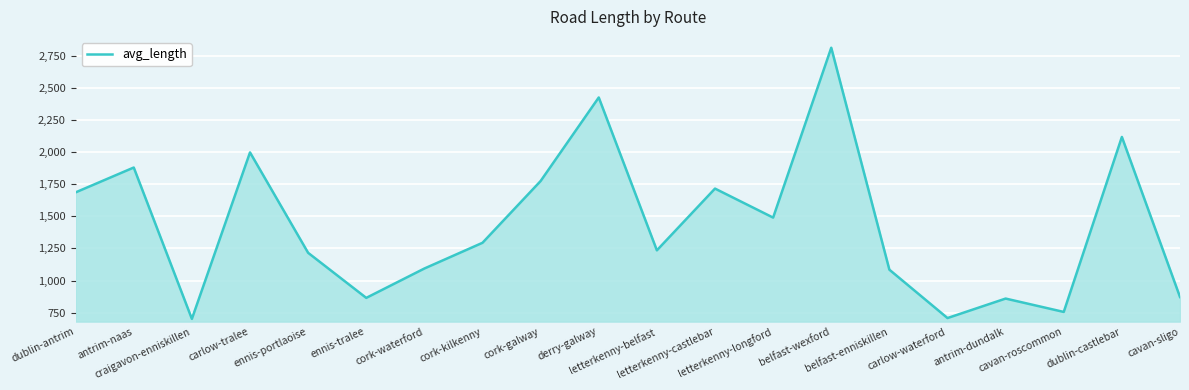

What is the maximum value shown in the chart?

2811.8